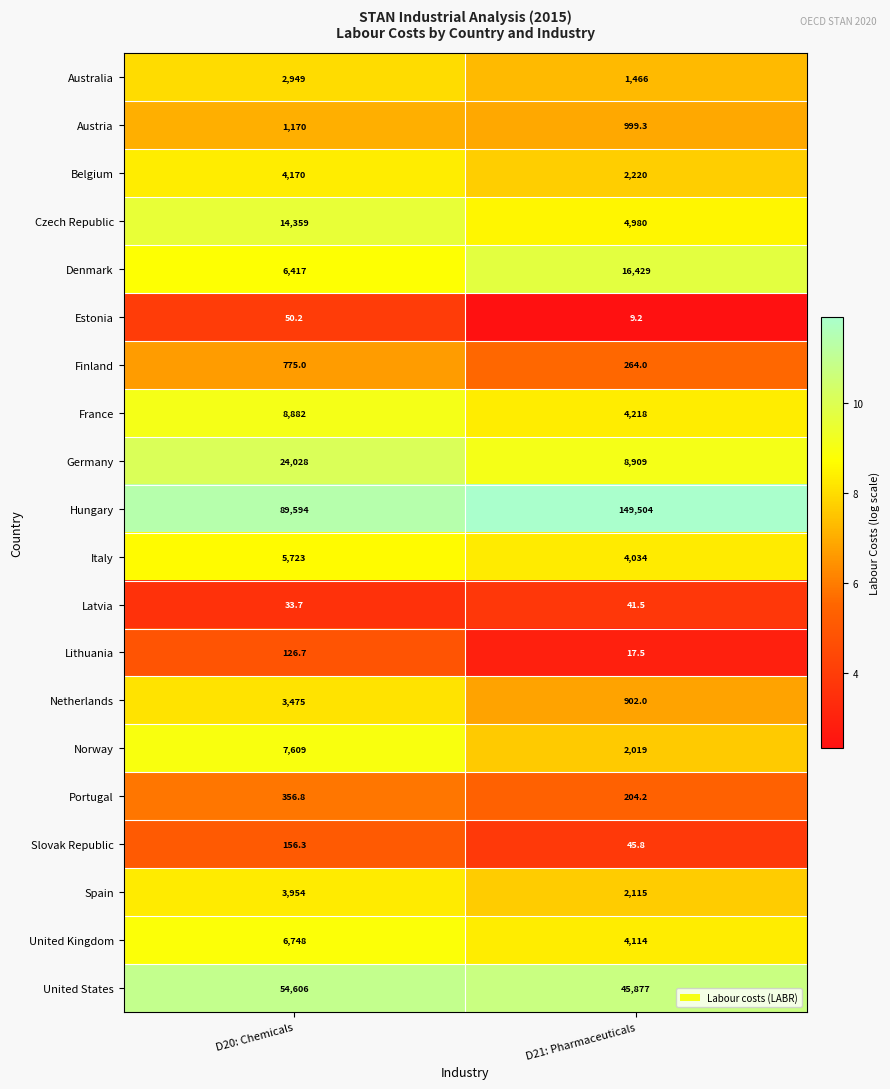

What is the sum of the Latvia values at D20: Chemicals and D21: Pharmaceuticals?

75.2